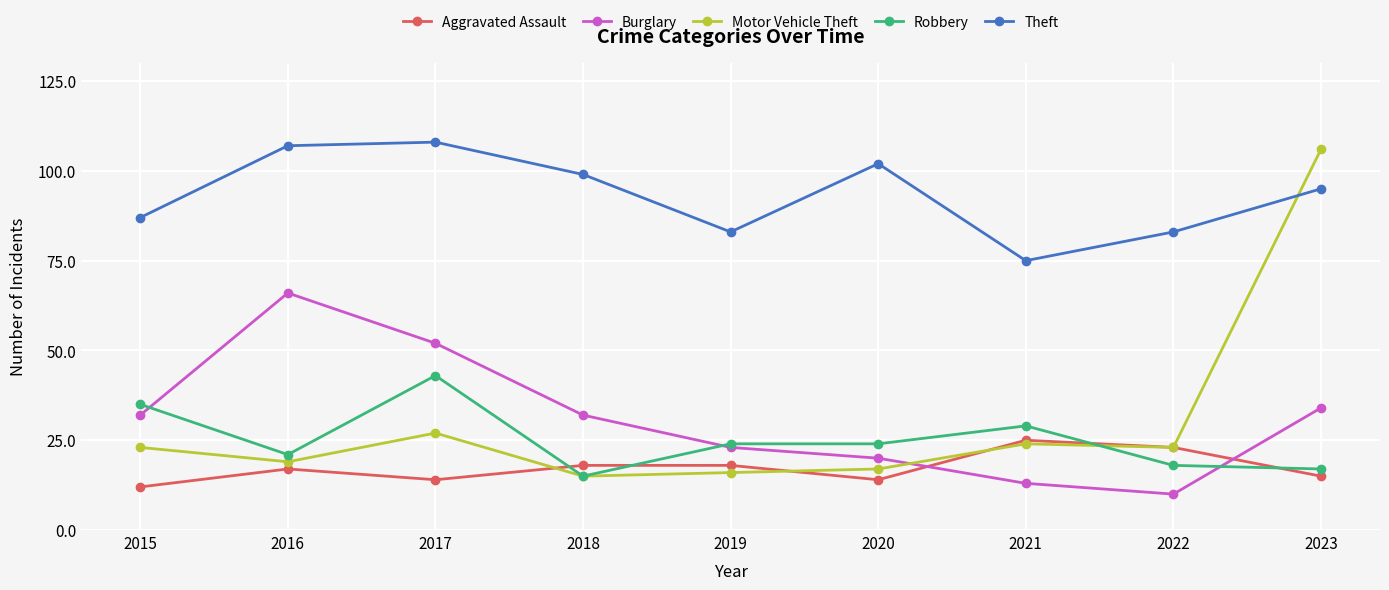

What is the difference between the Motor Vehicle Theft values at 2018 and 2021?

9